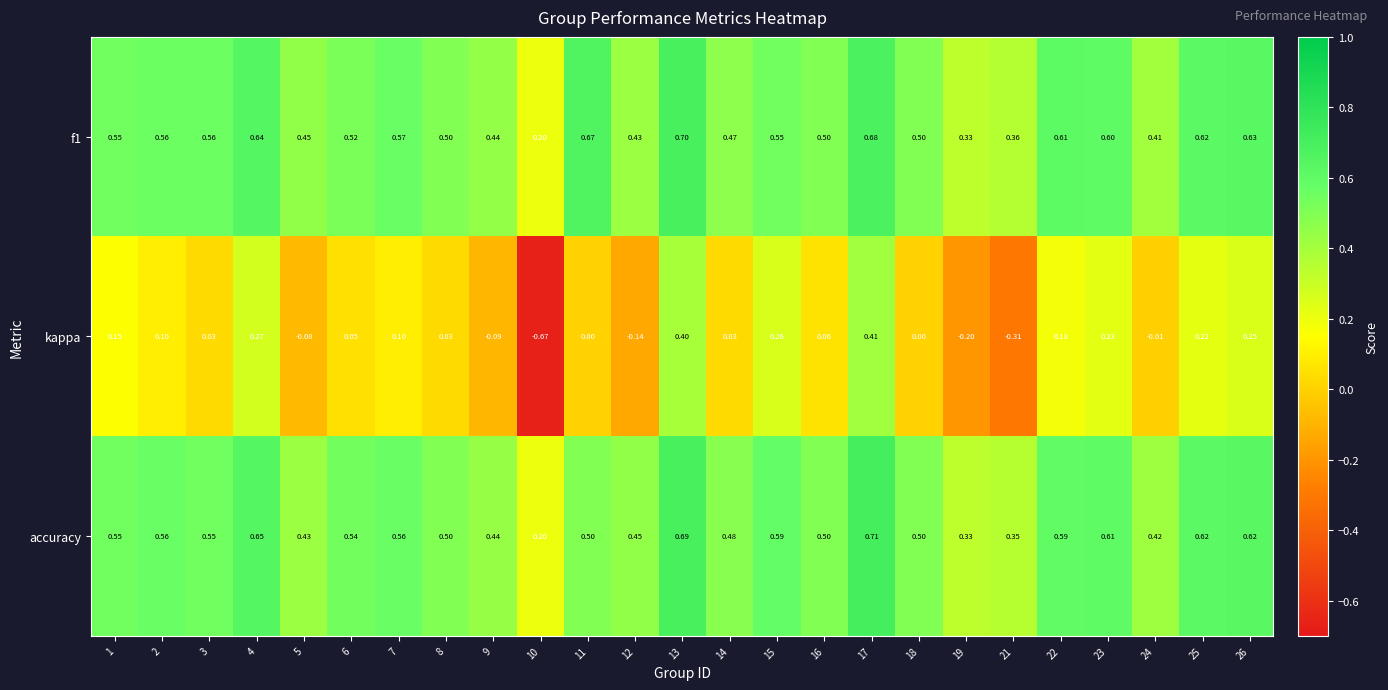

Is the value of kappa at 2 greater than the value of f1 at 8?

No